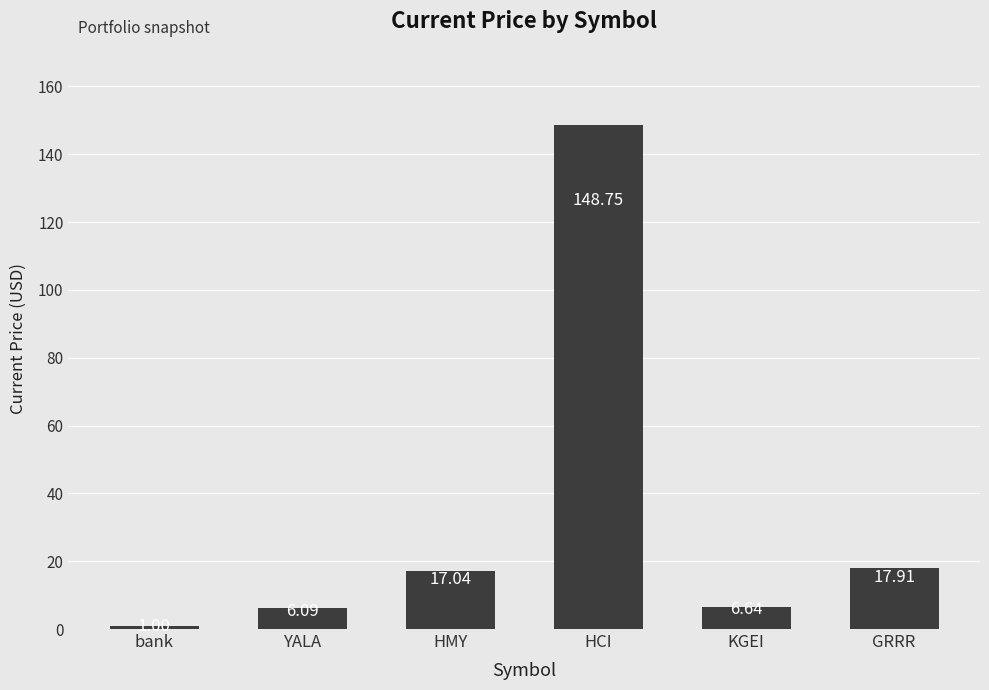

How many values are below 17?

3